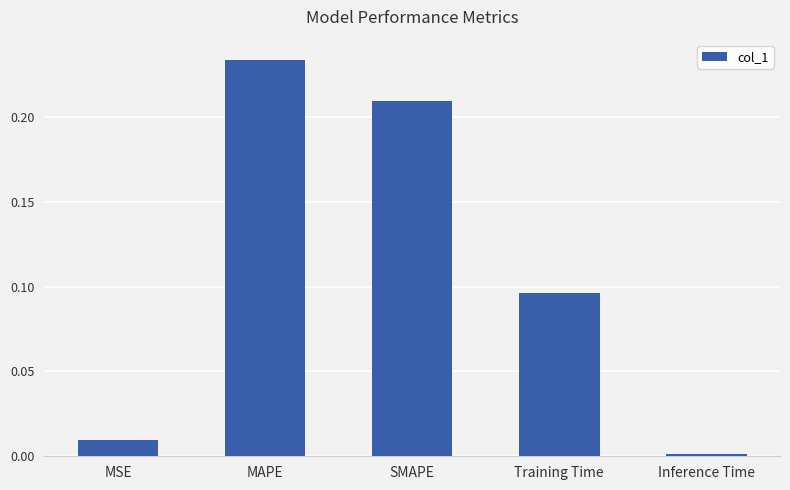

Rank the categories by value from highest to lowest.

MAPE, SMAPE, Training Time, MSE, Inference Time